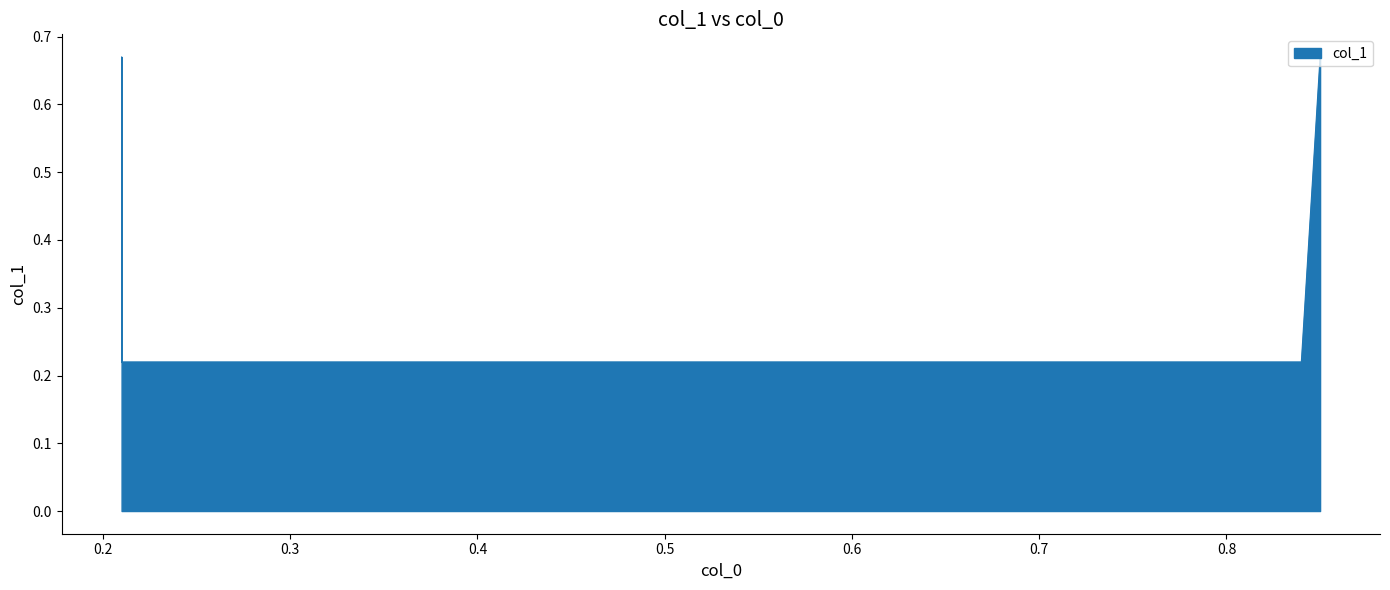

Reading right to left, transcribe all the data shown in this chart.

0.85=0.7	0.84=0.2	0.21=0.2	0.21=0.7